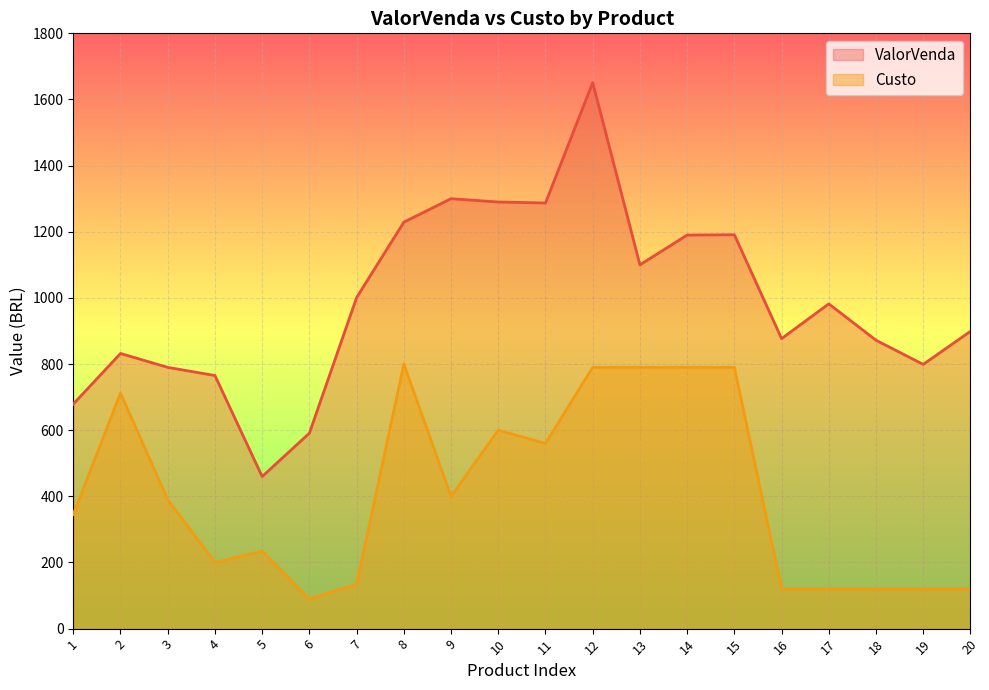

The ValorVenda series shows 2249.0 at 12. True or false?

False